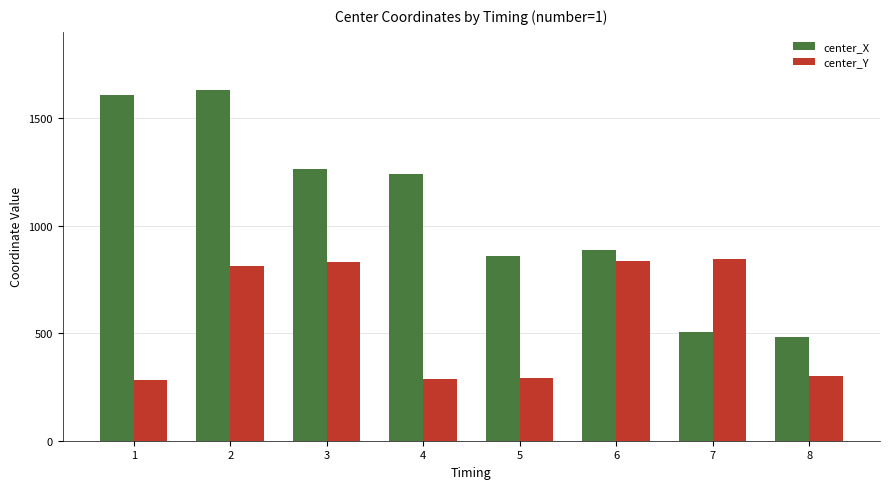

How many bars are there in each group?

2